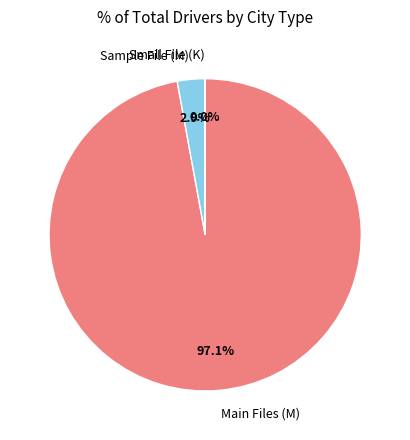

Which has a higher value, Sample File (M) or Main Files (M)?

Main Files (M)